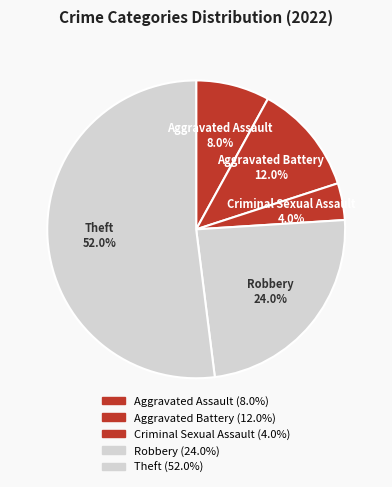

Approximately how many times larger is the value at Criminal Sexual Assault compared to Aggravated Battery?

0.3